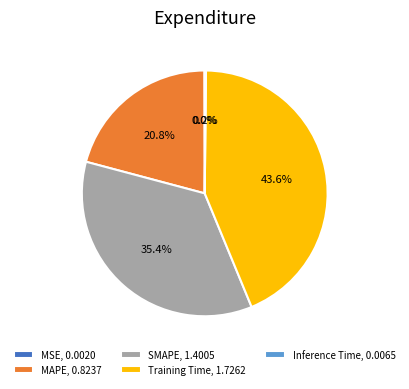

How much of the chart is everything except MAPE?

79.2%